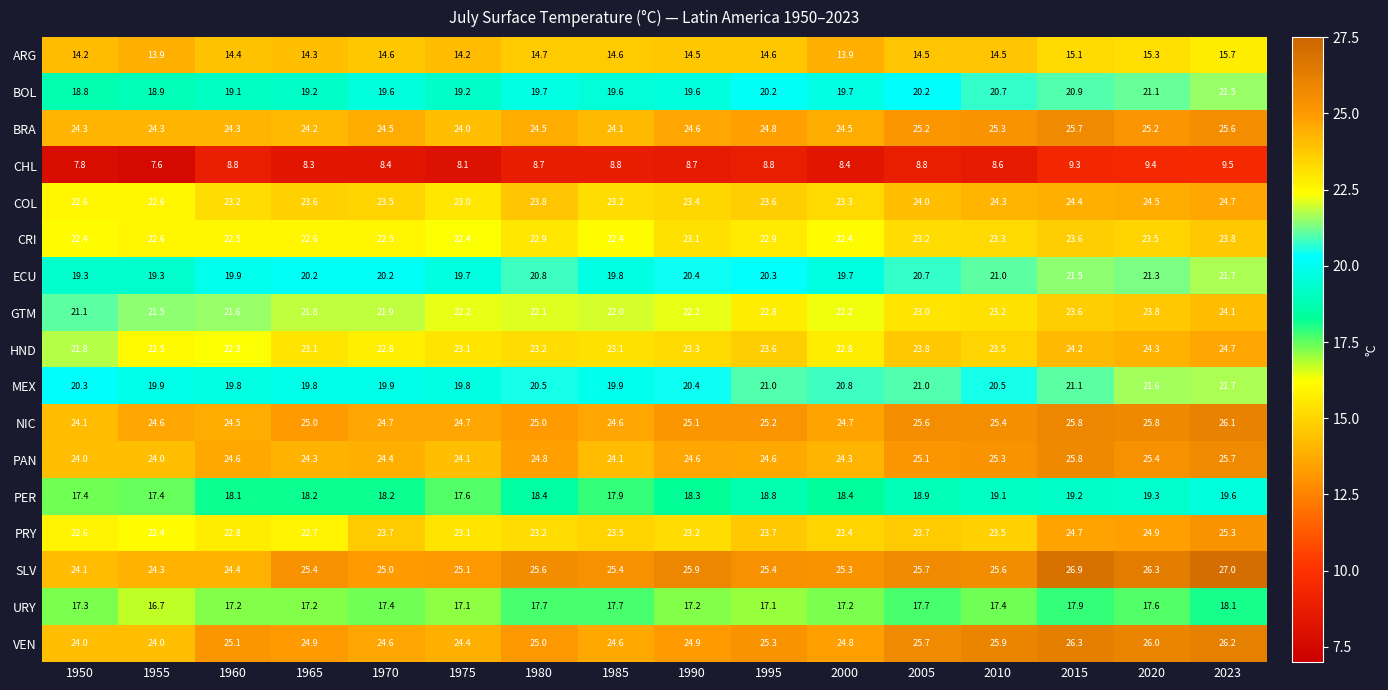

What is the average value of the SLV series?

25.5